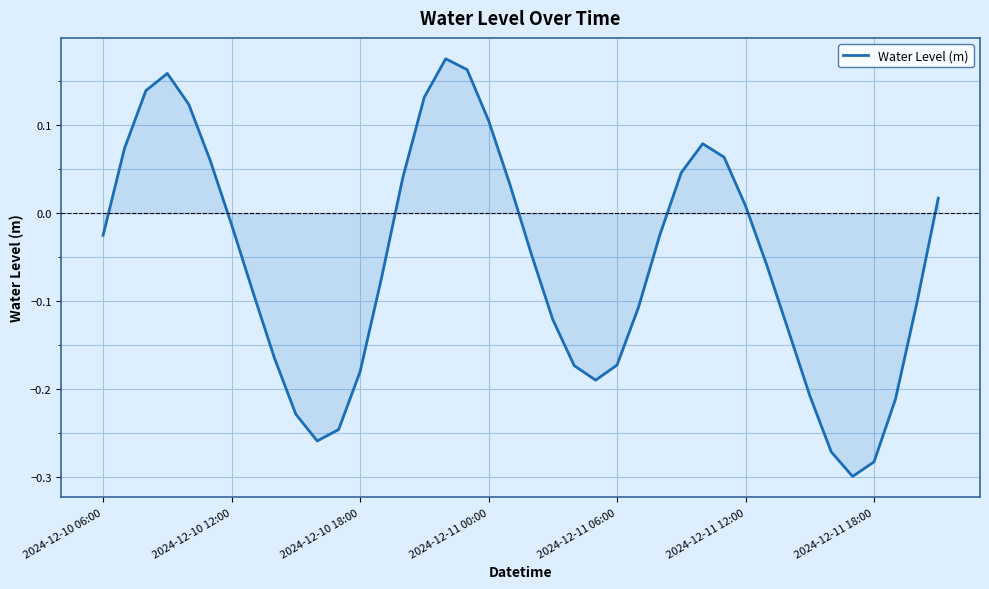

True or false: the data shows -0.1 at 2024-12-10 18:00.

False